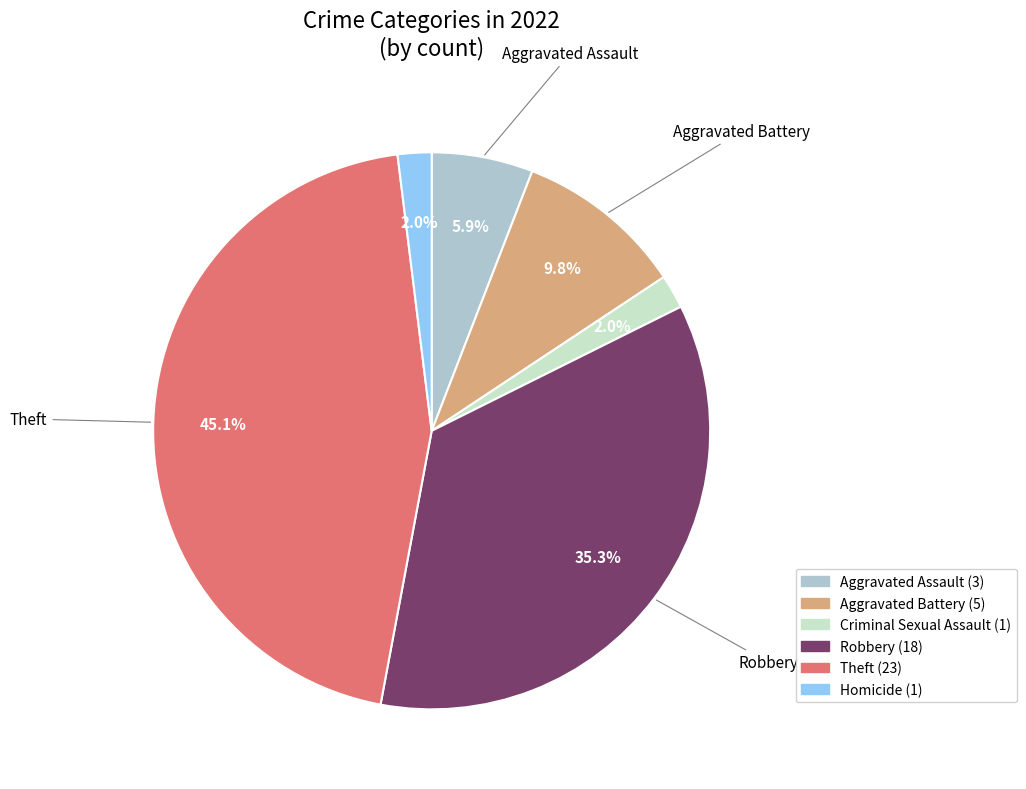

How many slices are in this pie chart?

6